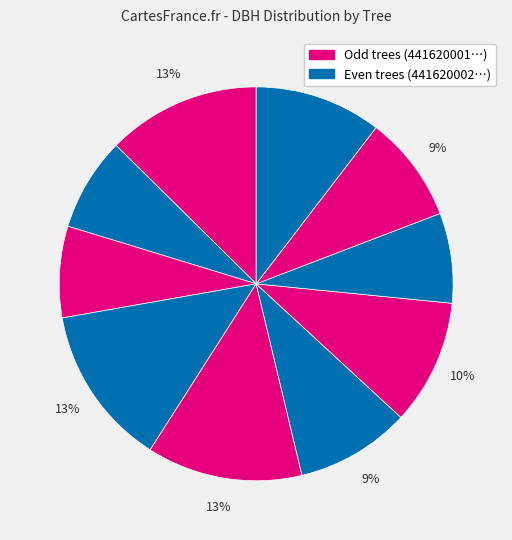

How many segments does this pie chart have?

10